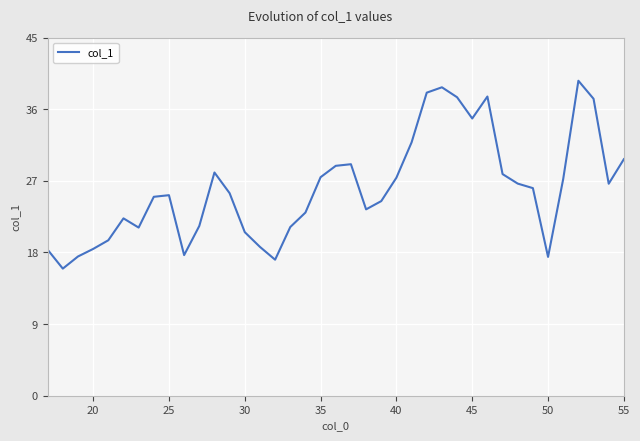

What is the difference between the maximum and minimum values?

23.6